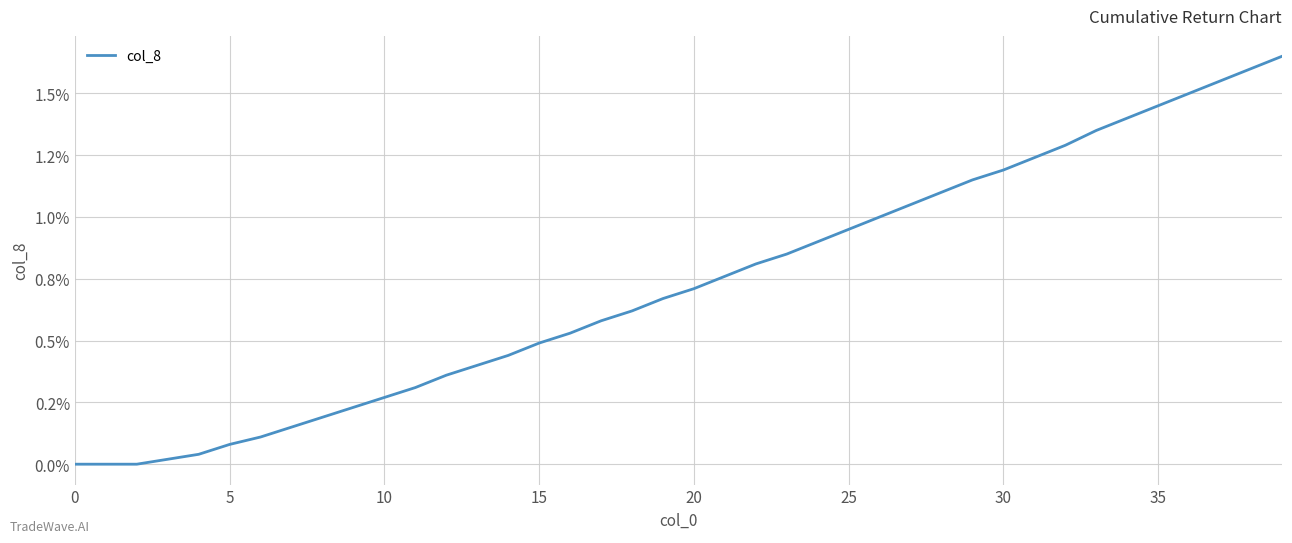

What is the average value?

0.7